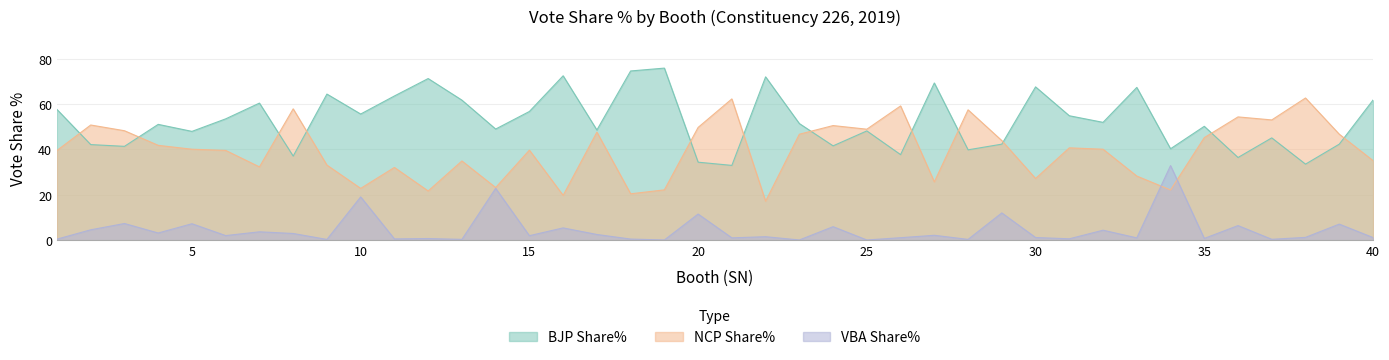

Rank the series by their average value, from lowest to highest.

VBA Share%, NCP Share%, BJP Share%